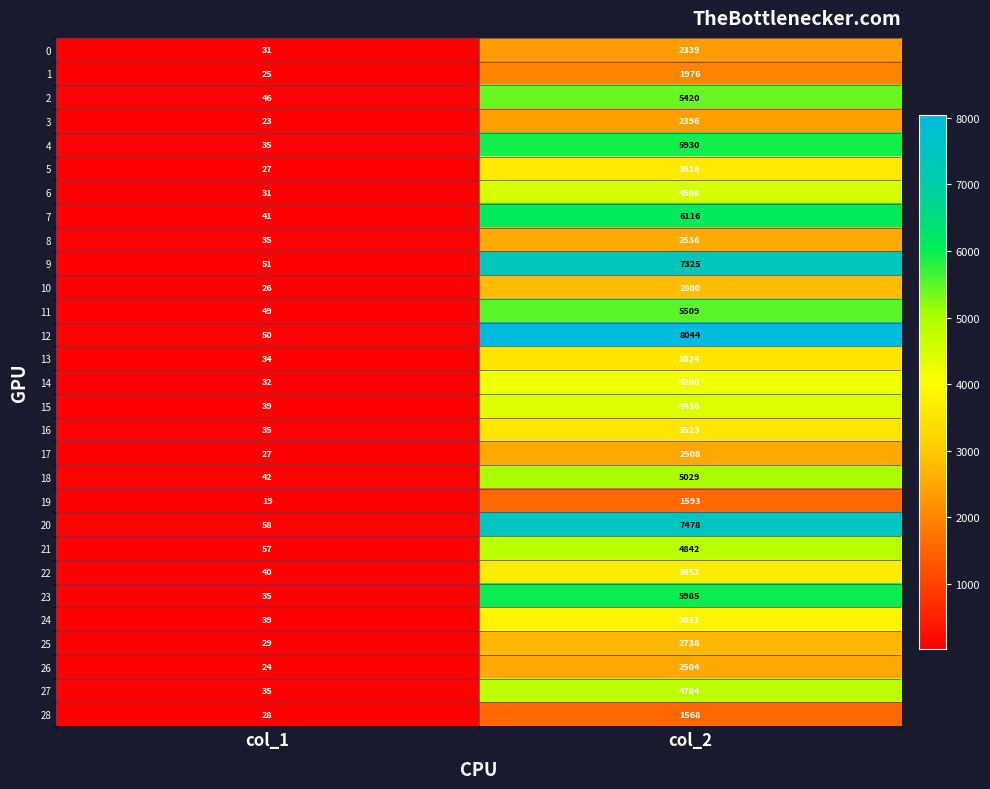

What is the maximum value shown in the chart?

8044